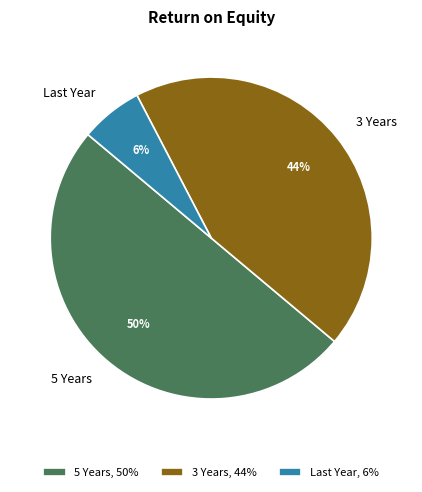

To the nearest percent, what is the difference between the 5 Years and 3 Years slice percentages?

6%